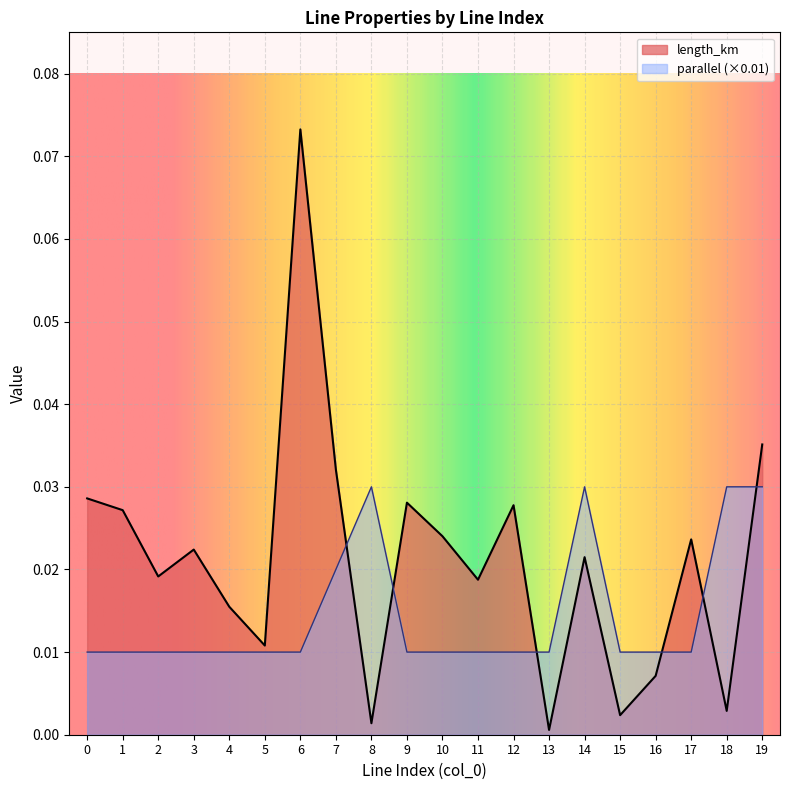

How many series are shown in this chart?

2